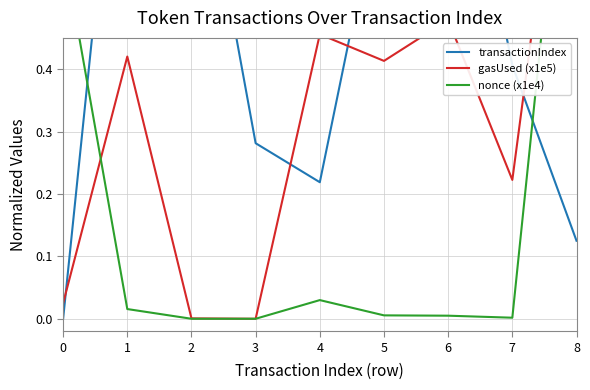

What is the average value of the gasUsed (x1e5) series?

0.3